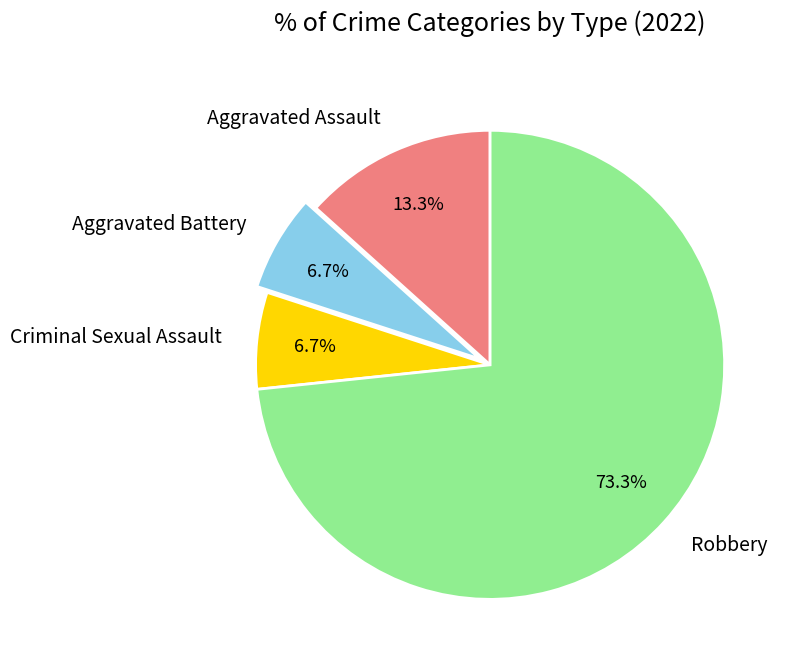

Which slice is the largest?

Robbery